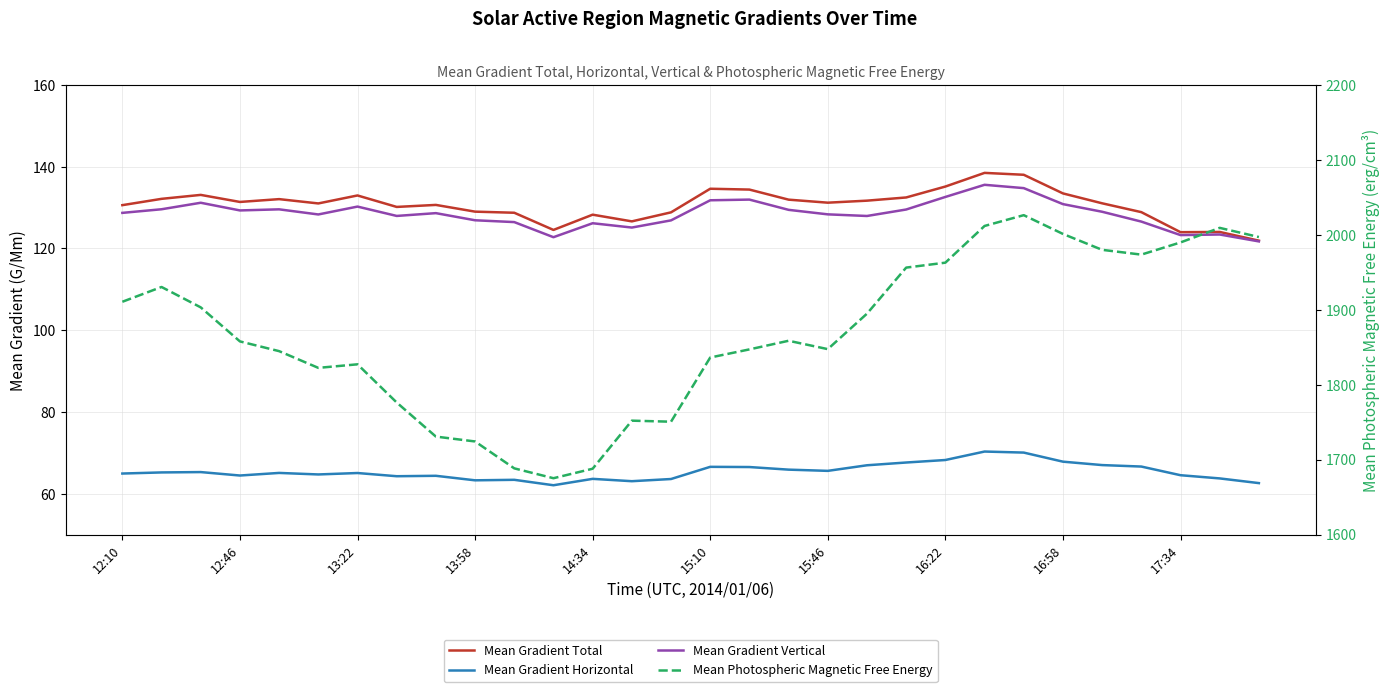

True or false: Mean Gradient Horizontal and Mean Gradient Vertical cross at least once.

False